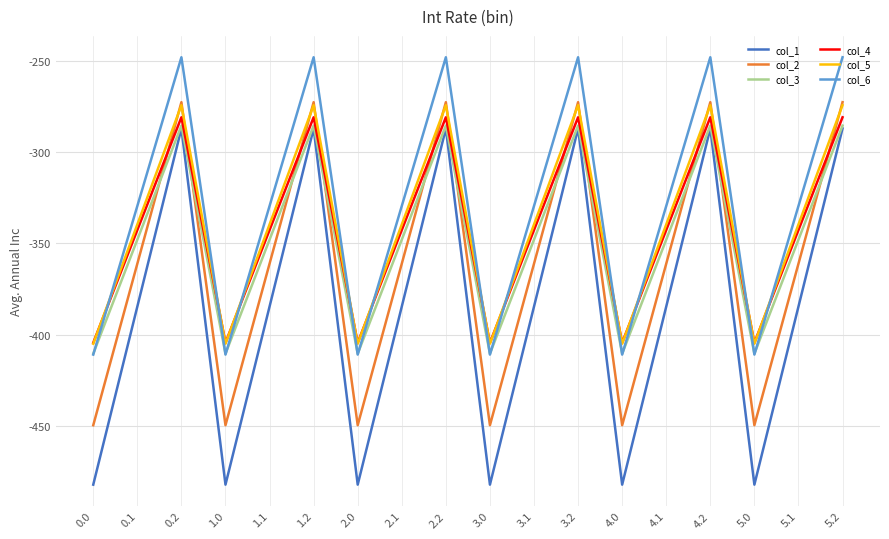

What position from the right is 1.1?

14